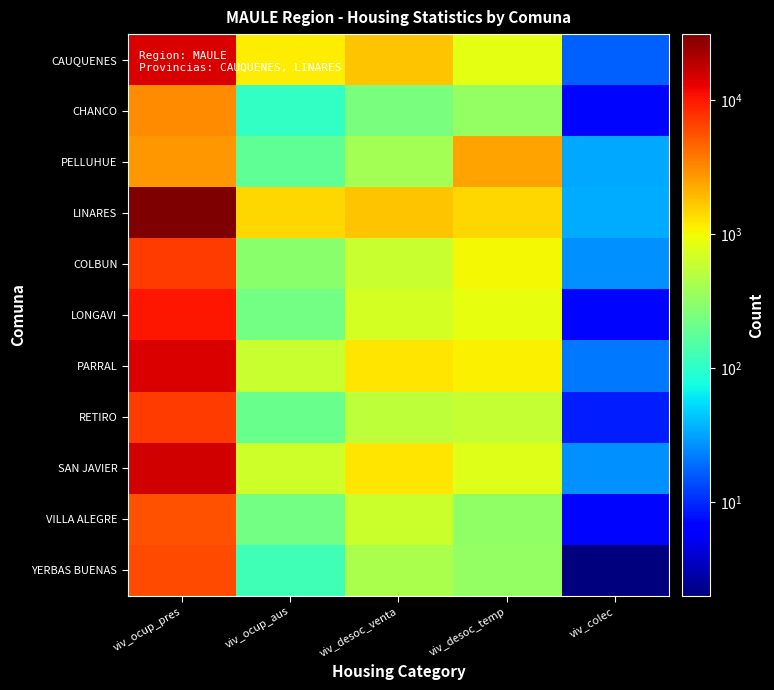

Which has a higher value, viv_ocup_pres or viv_colec?

viv_ocup_pres